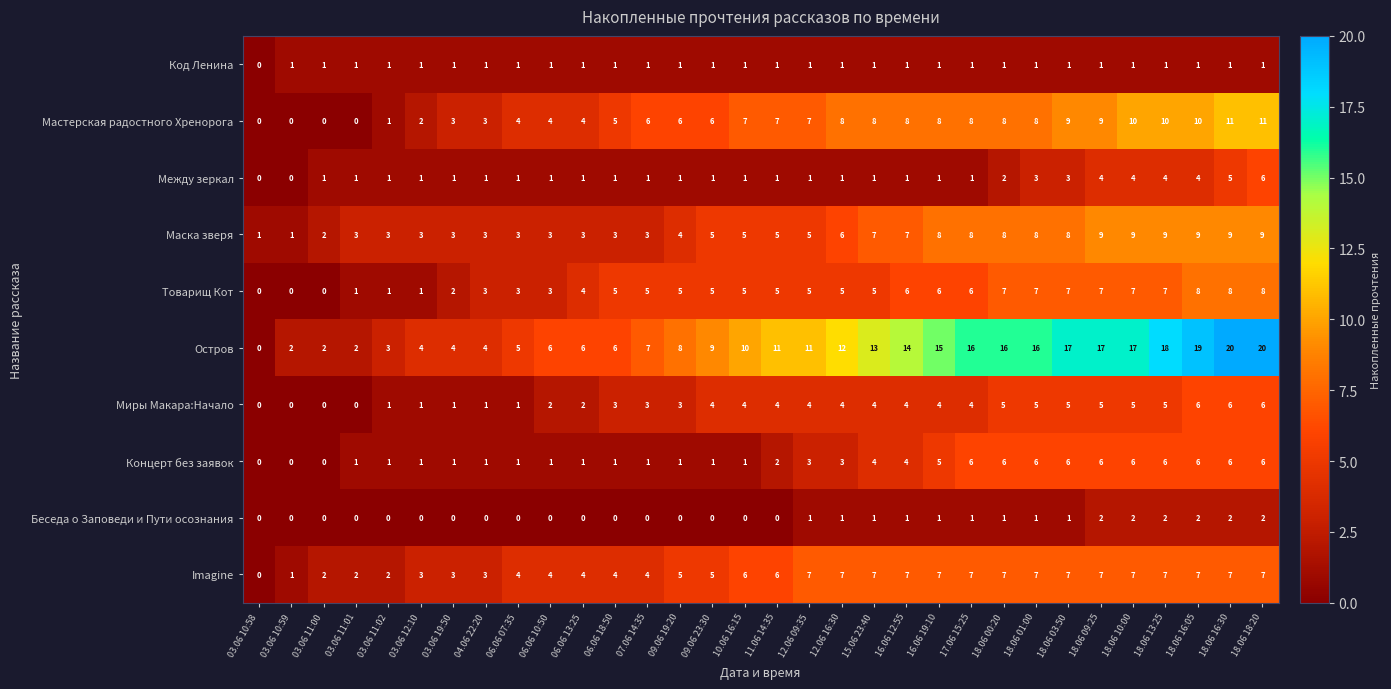

What is the greatest value displayed?

20